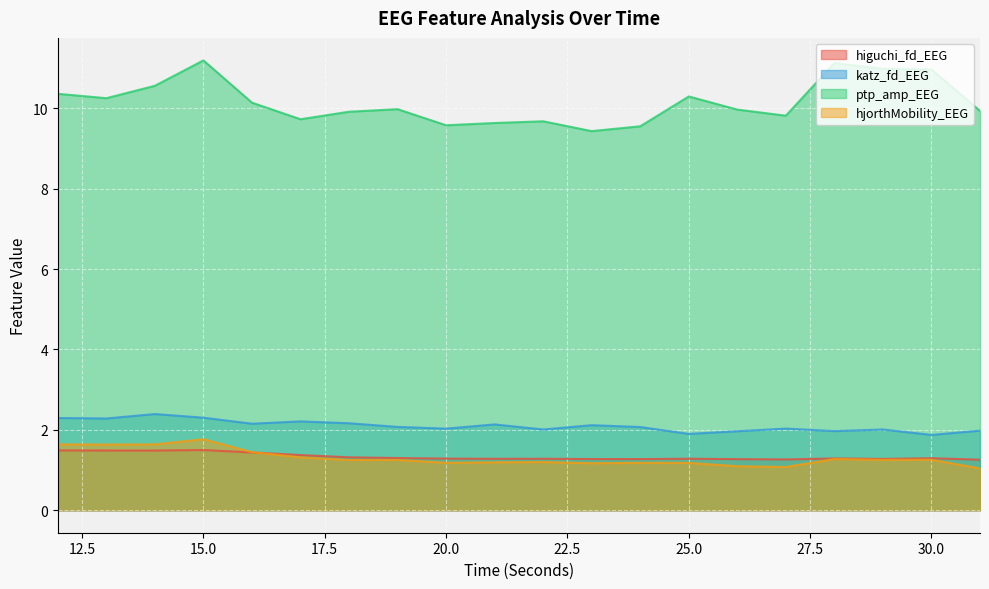

True or false: higuchi_fd_EEG and hjorthMobility_EEG intersect in this chart.

True